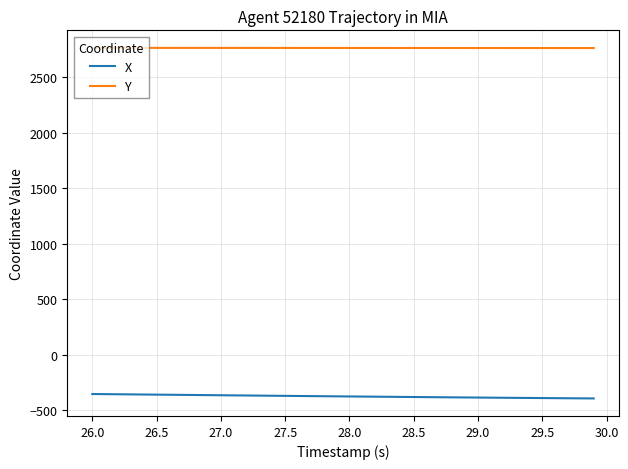

Which series has the largest total across all categories?

Y